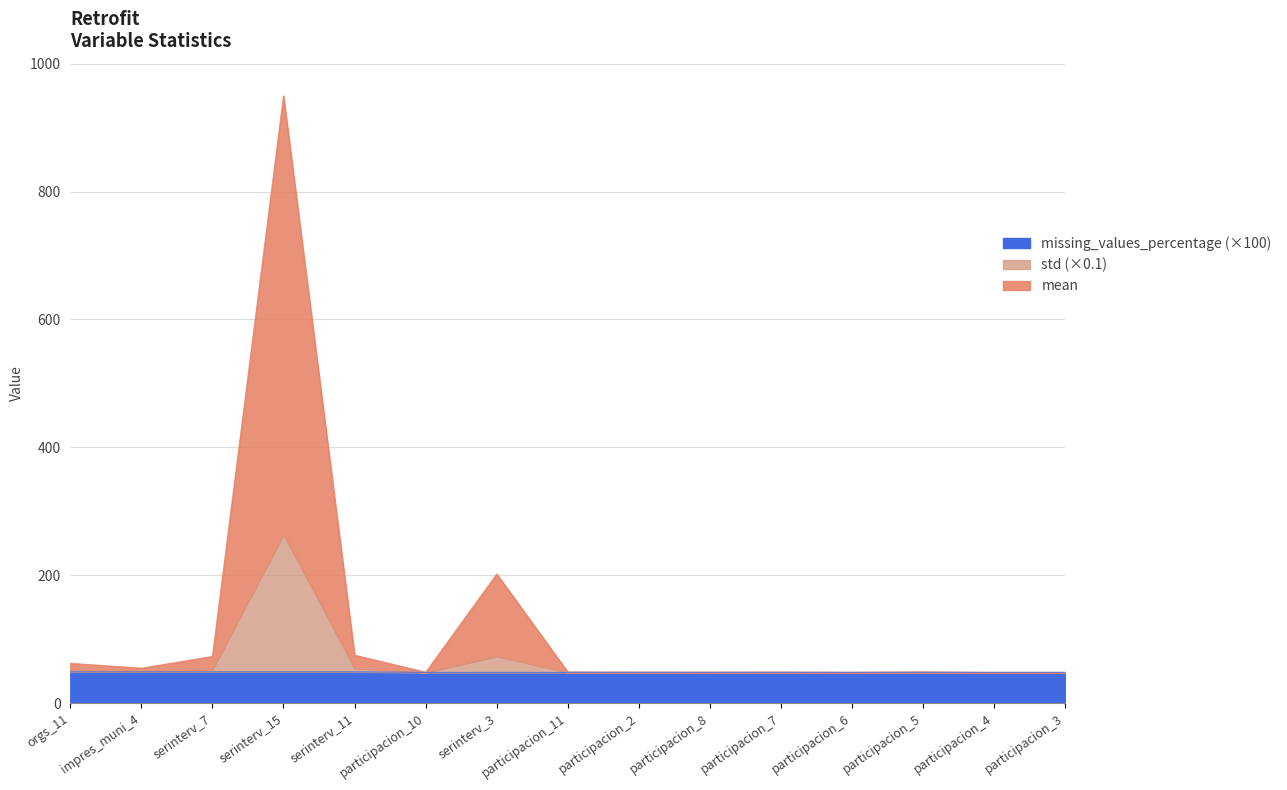

What is the difference between the highest and lowest values at participacion_4?

0.2